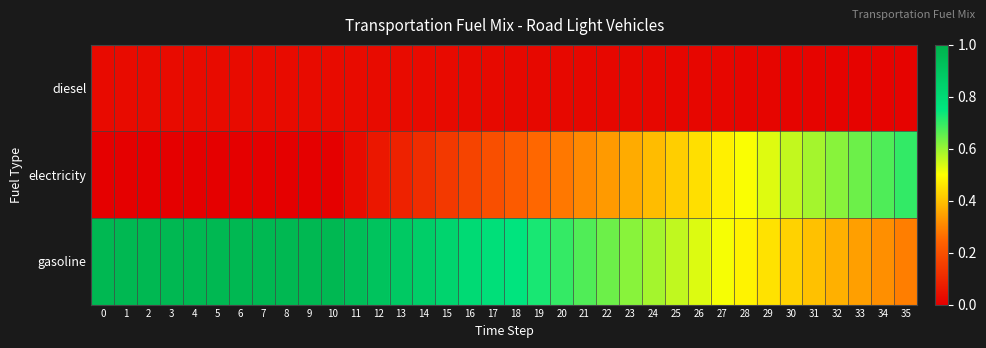

Rank the series by their average value, from highest to lowest.

gasoline, electricity, diesel